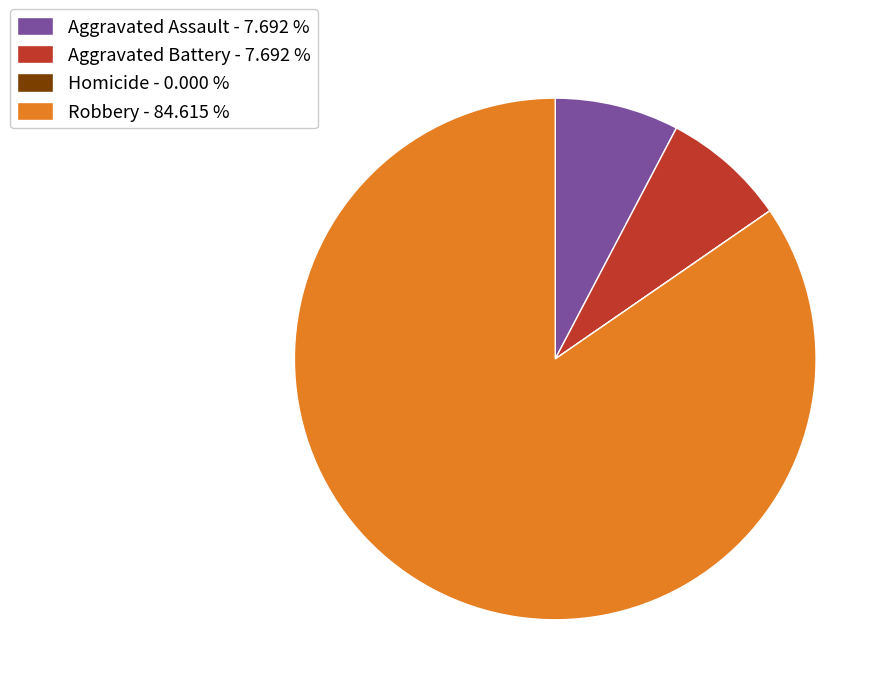

Does Aggravated Assault account for over 50% of the chart?

No